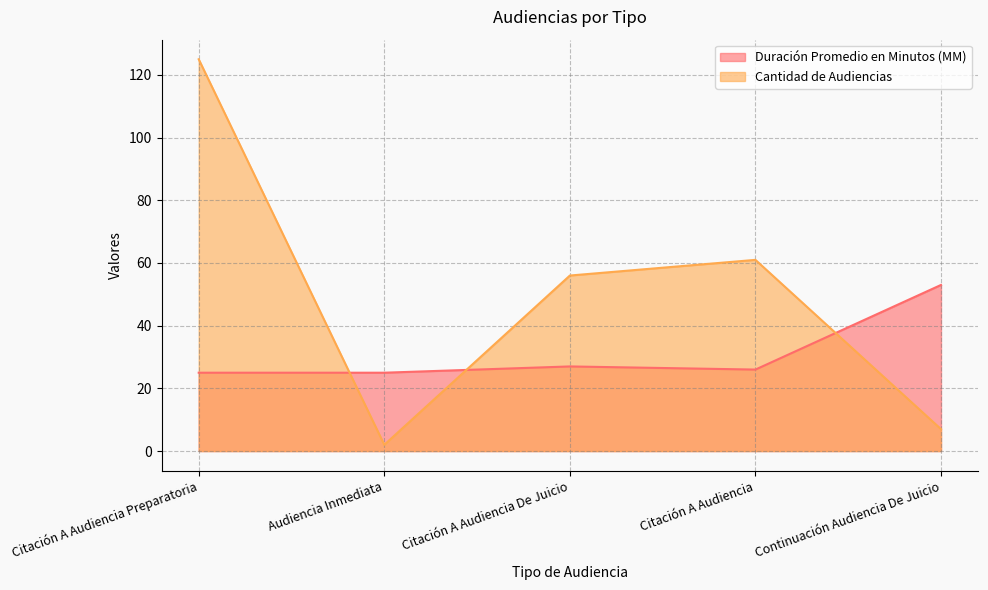

How many interior local peaks does the Duración Promedio en Minutos (MM) series have?

1